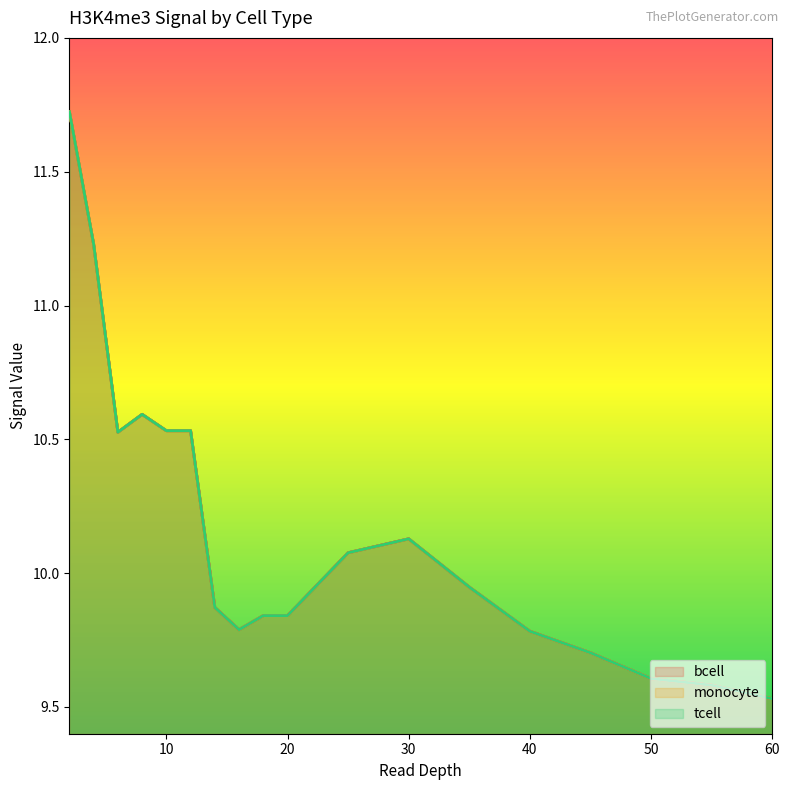

Between 12 and 30, which series saw the biggest shift?

bcell